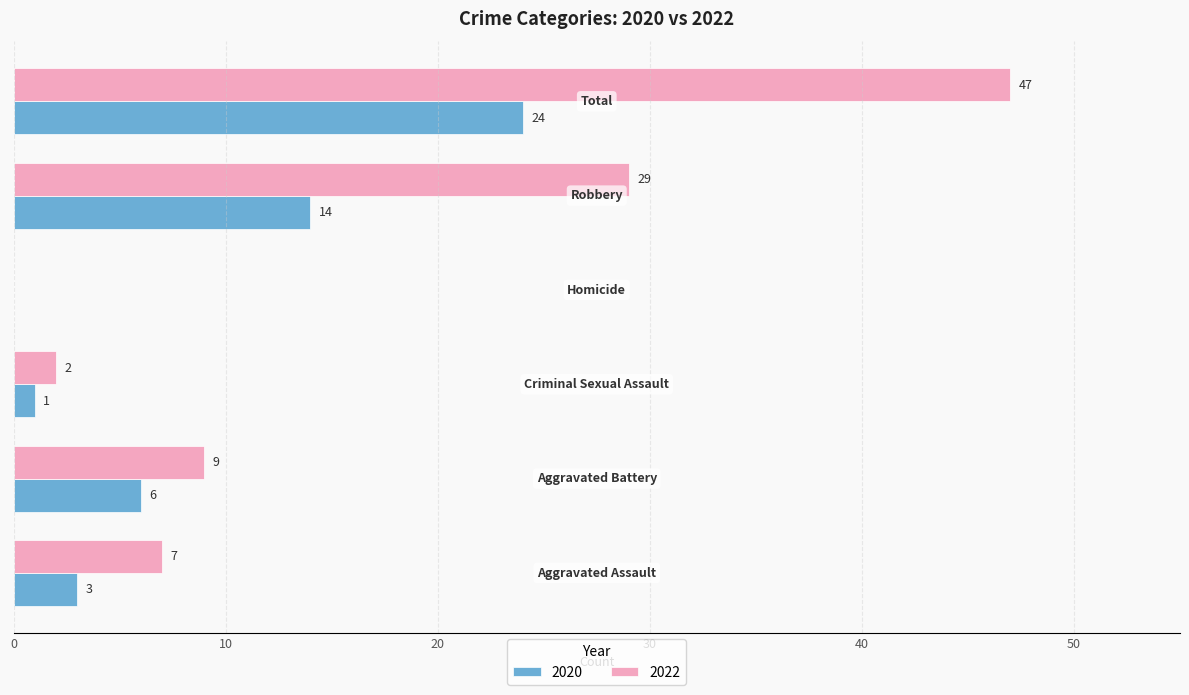

Which series has the largest total across all categories?

2022